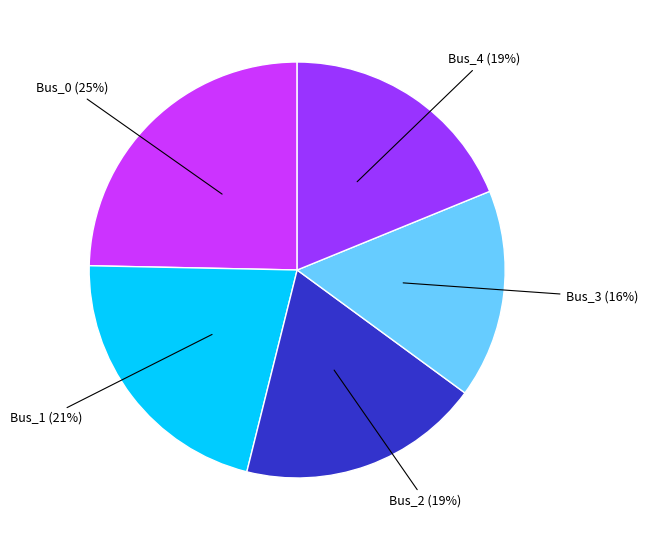

Is there any slice that represents more than half of the pie?

No